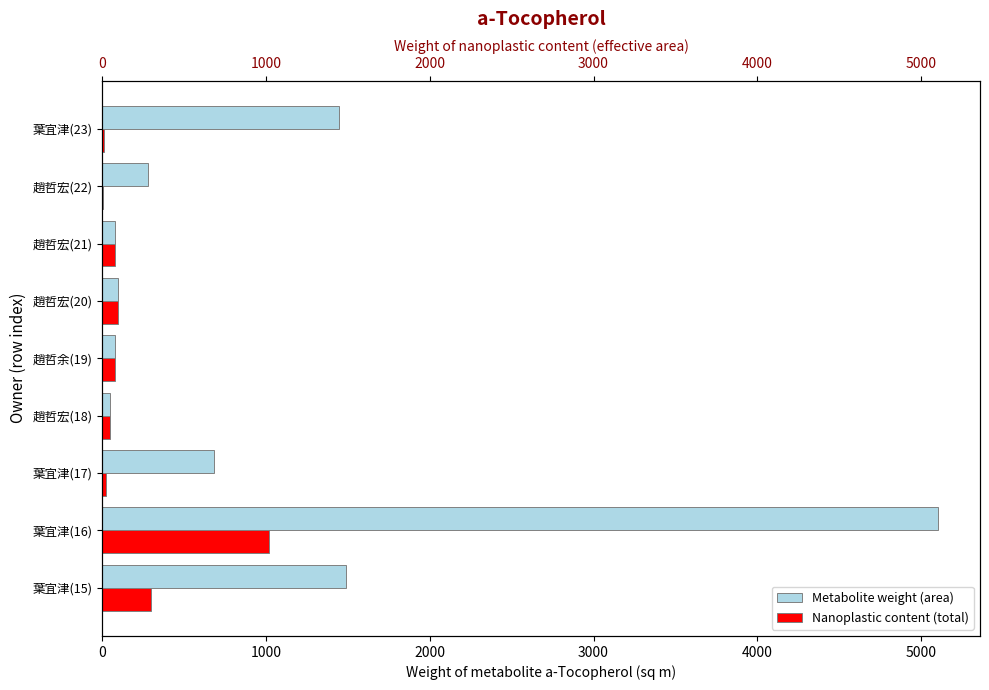

Which series has the largest range (max minus min)?

area